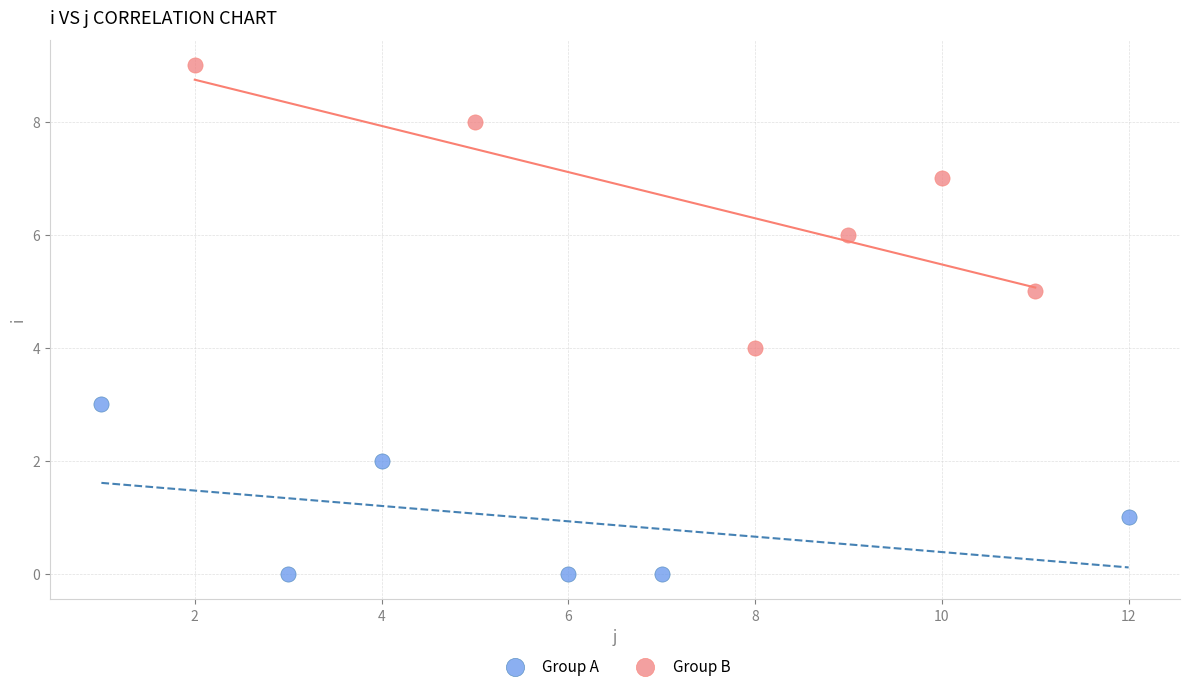

Which series has the widest spread of Y values?

Group B